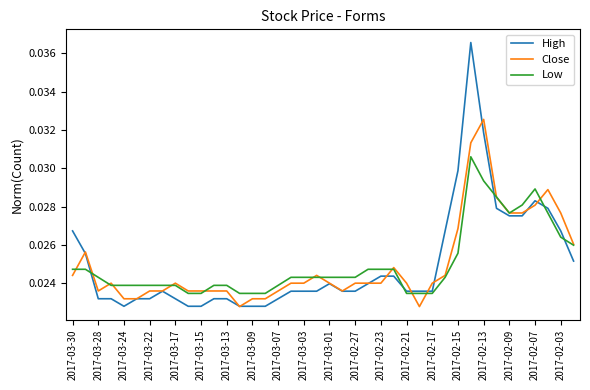

Rank the series by their maximum value, from highest to lowest.

High, Close, Low